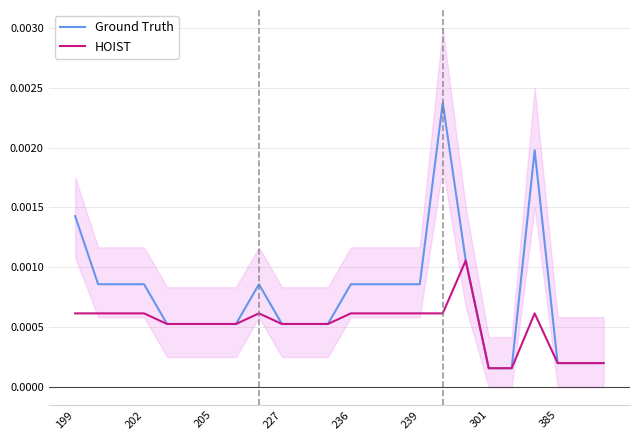

Rank the series by their average value, from lowest to highest.

HOIST, Ground Truth